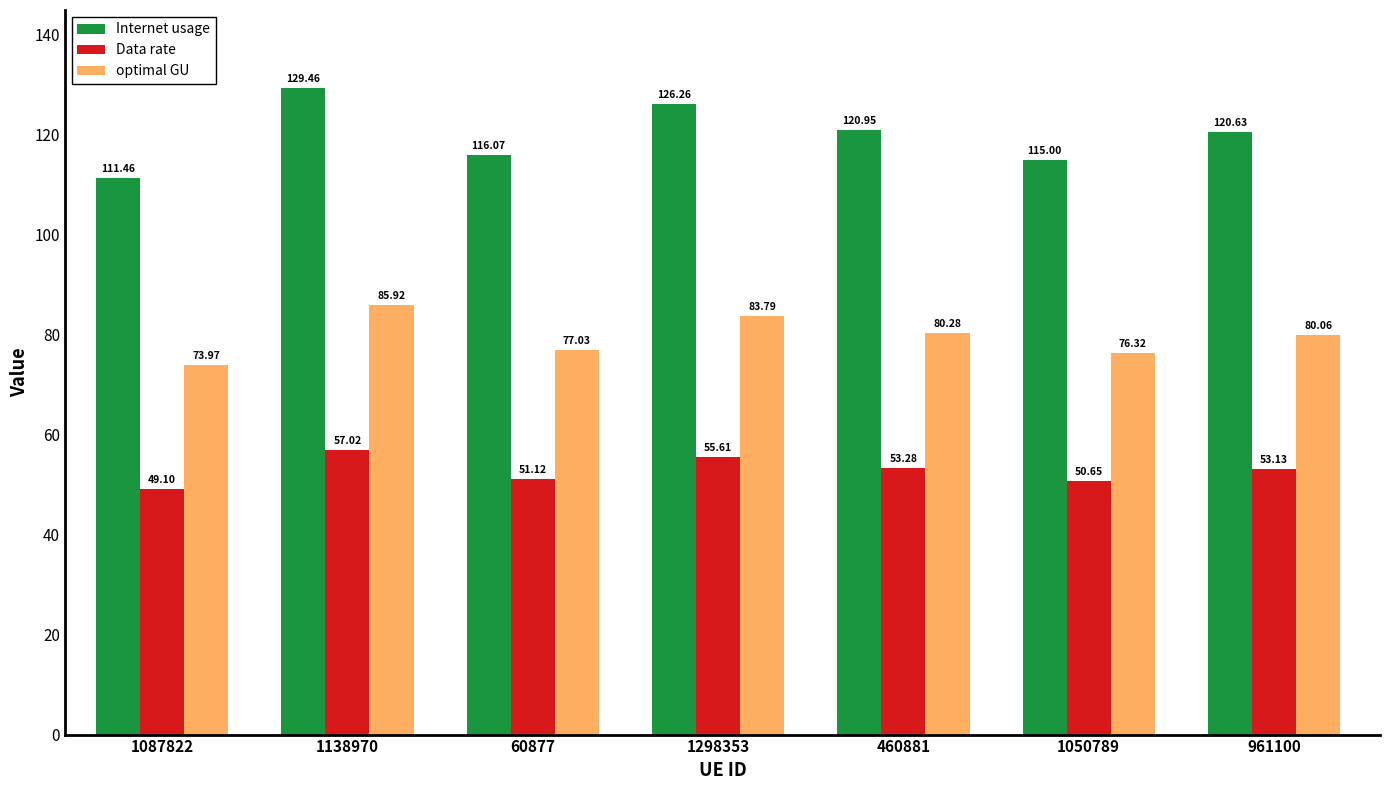

The Internet usage series shows 55.7 at 460881. True or false?

False